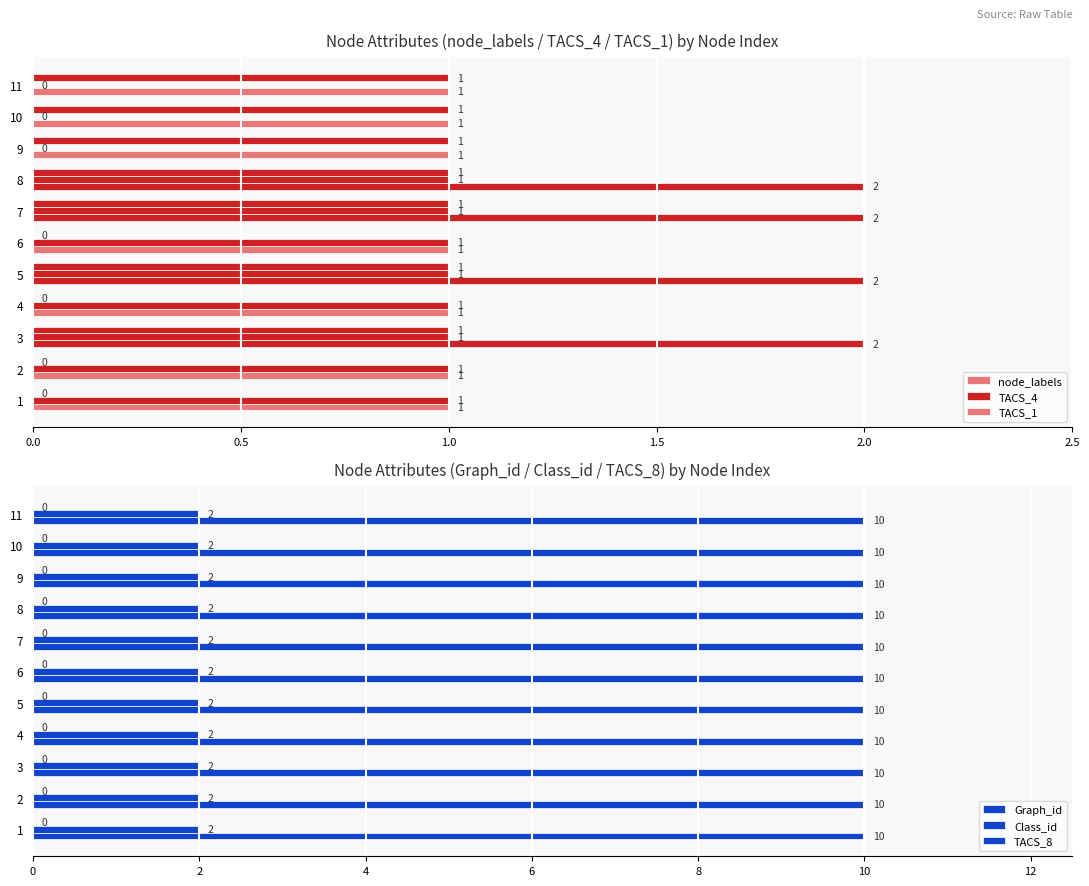

Which series has the largest total across all categories?

node_labels